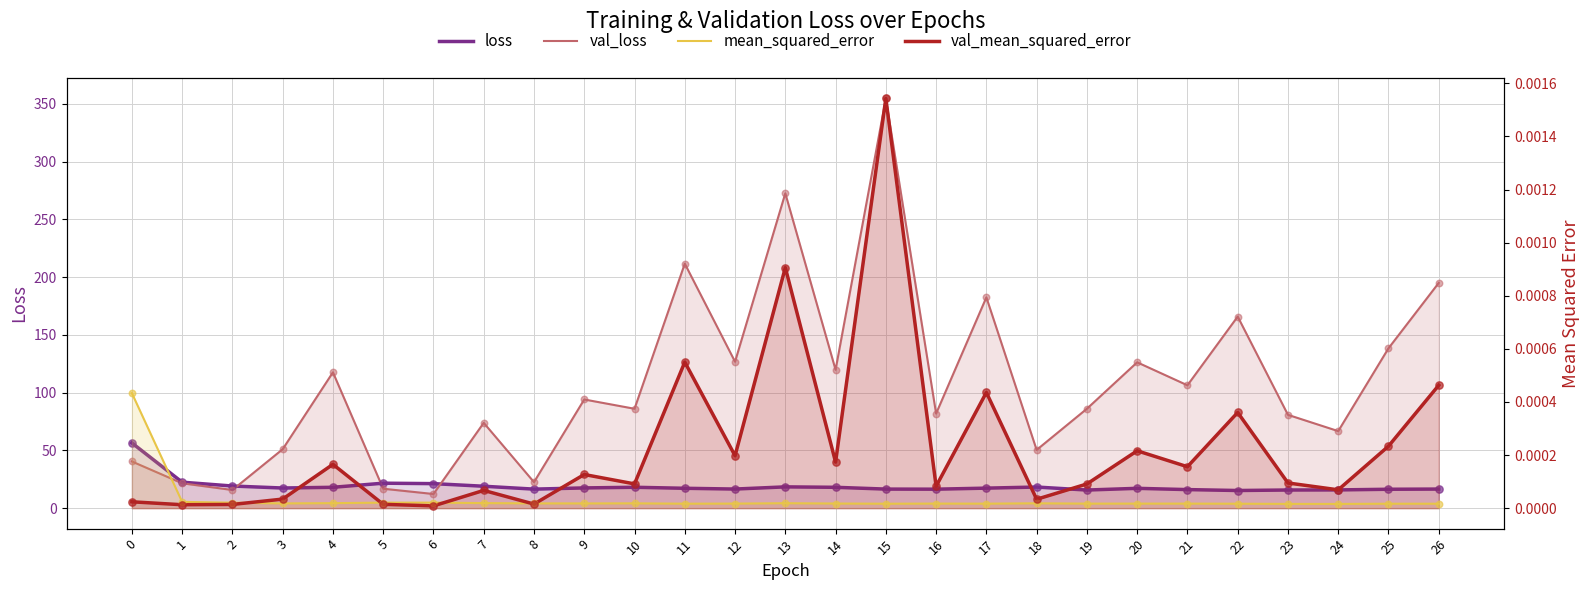

At which category is the sum across all series the highest?

15